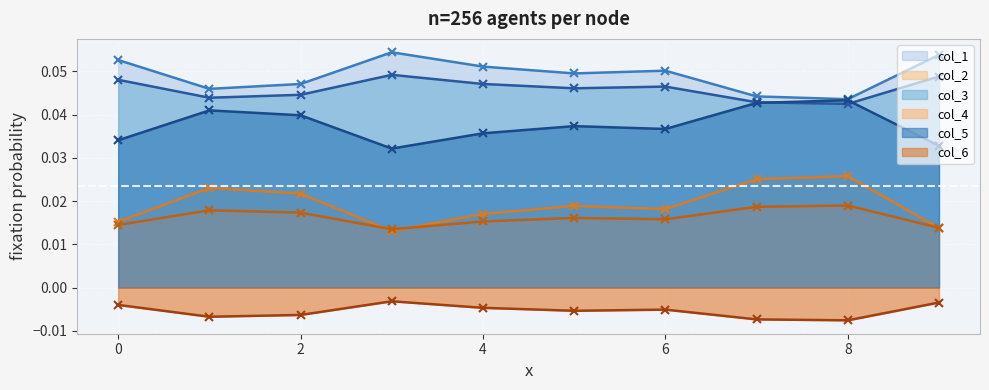

Is the value of col_2 at 7 greater than the value of col_5 at 2?

No